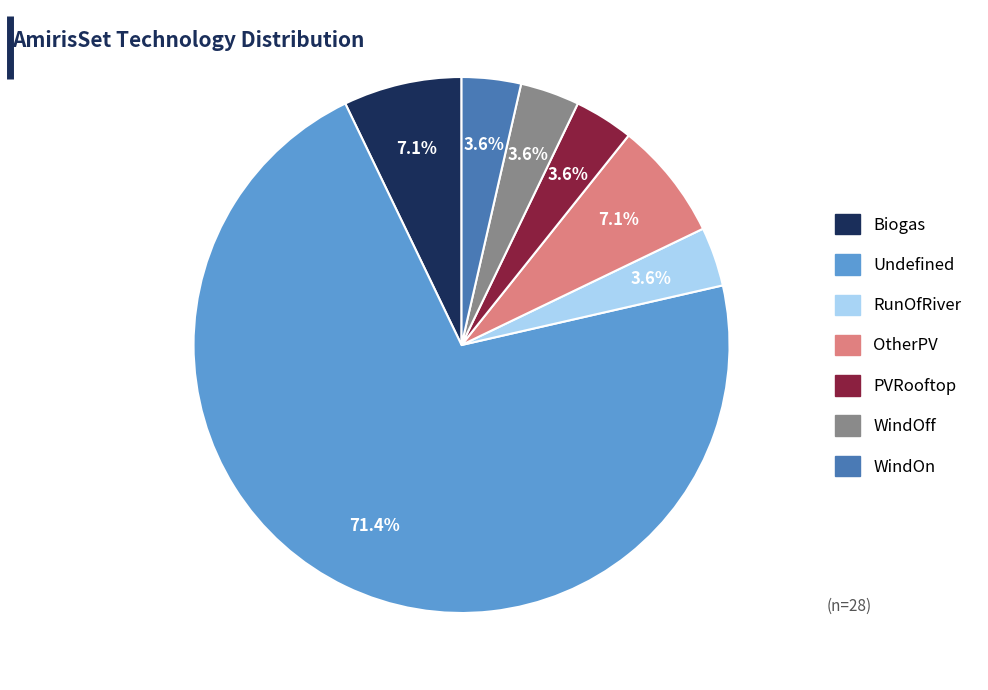

How many segments does this pie chart have?

7